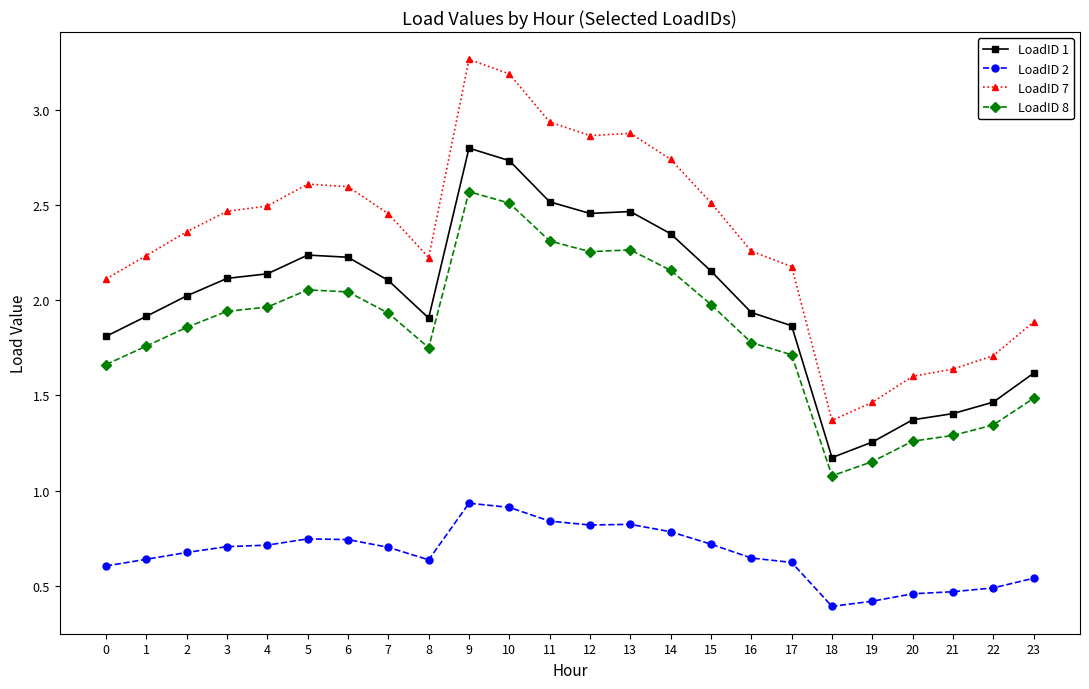

True or false: LoadID 8 has more than 0 interior local peaks.

True